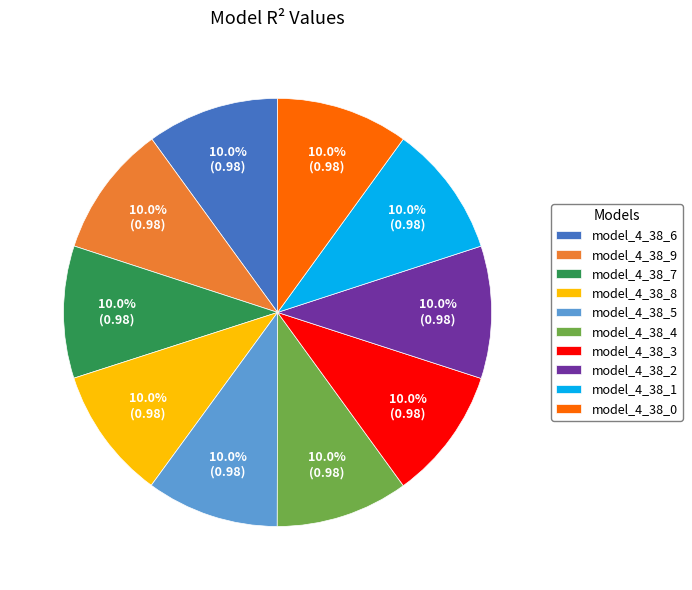

Does model_4_38_9 represent more than half of the total?

No